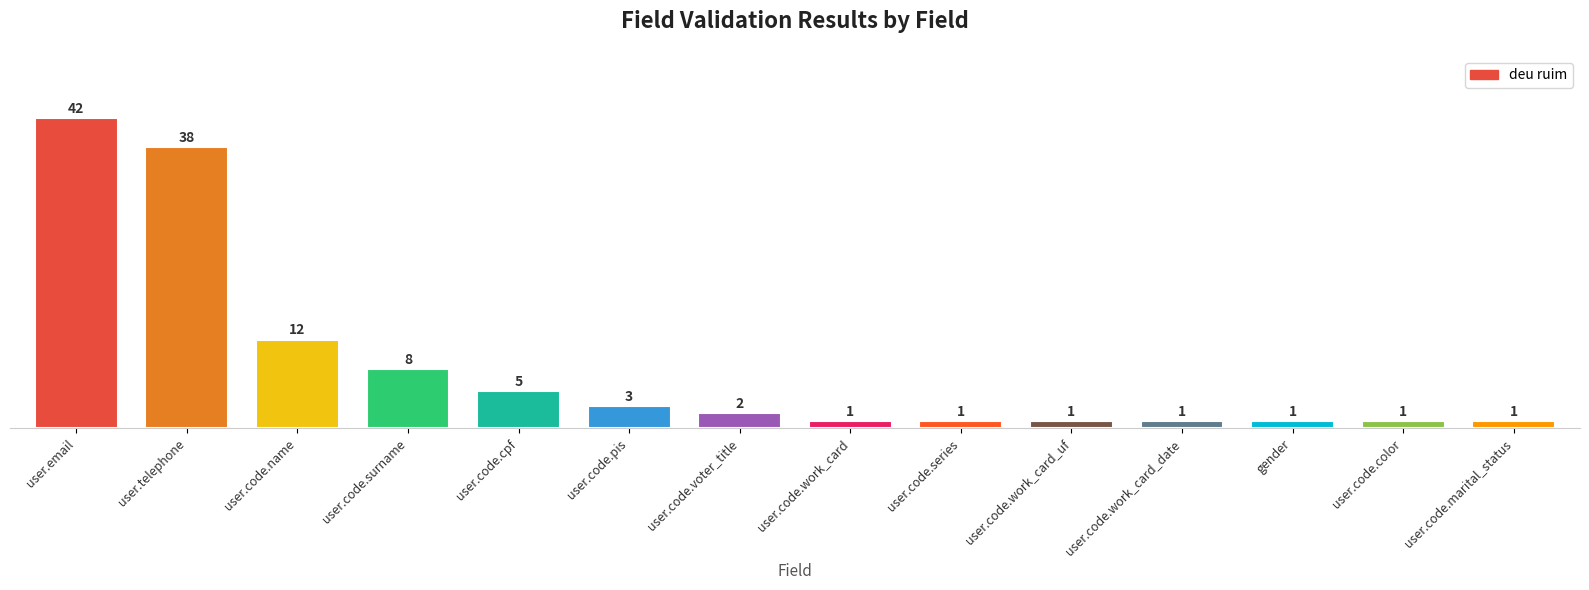

What is the difference between the values at user.code.surname and user.code.name?

4